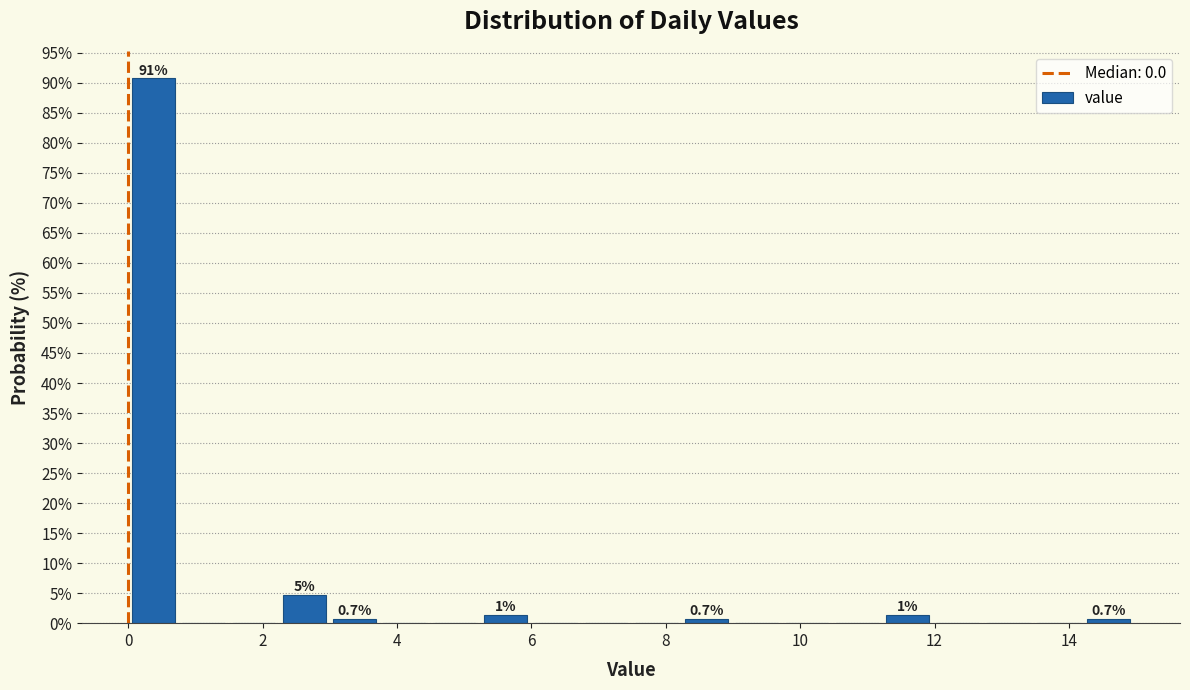

Read against the x-axis, roughly where is the centre of the tallest bar?

0.4